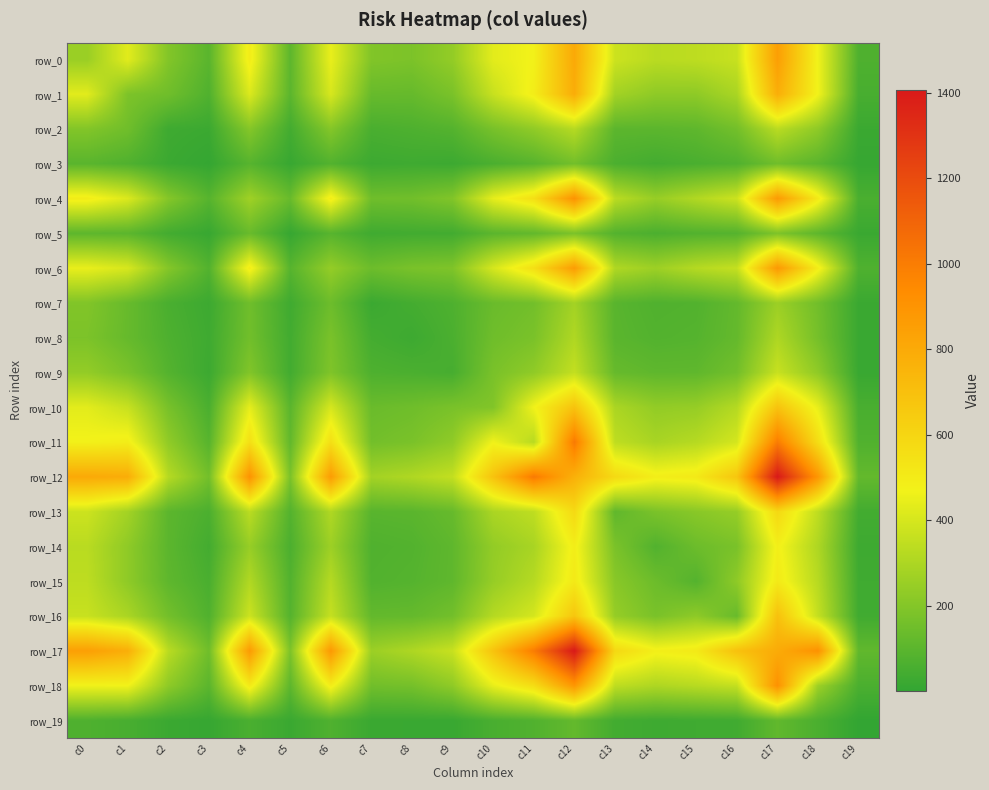

List the series in order of their peak value, lowest first.

row_19, row_3, row_5, row_7, row_8, row_2, row_9, row_14, row_15, row_13, row_10, row_16, row_1, row_0, row_6, row_4, row_18, row_11, row_12, row_17